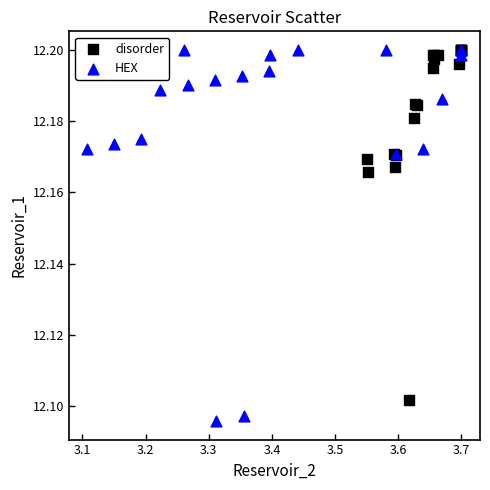

Which series contains the lowest Y value?

HEX